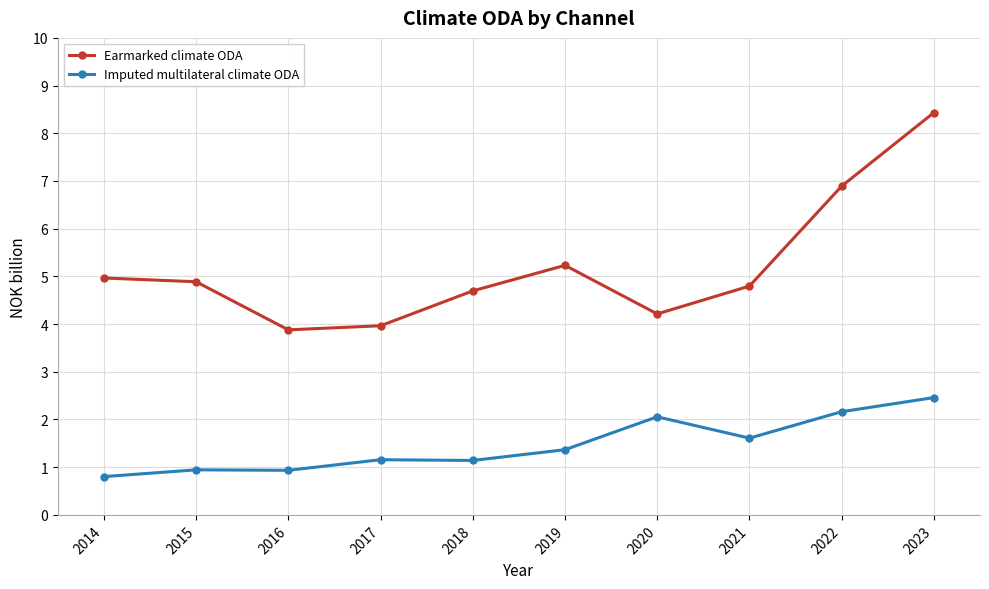

What is the lowest value of the Earmarked climate ODA series?

3.9